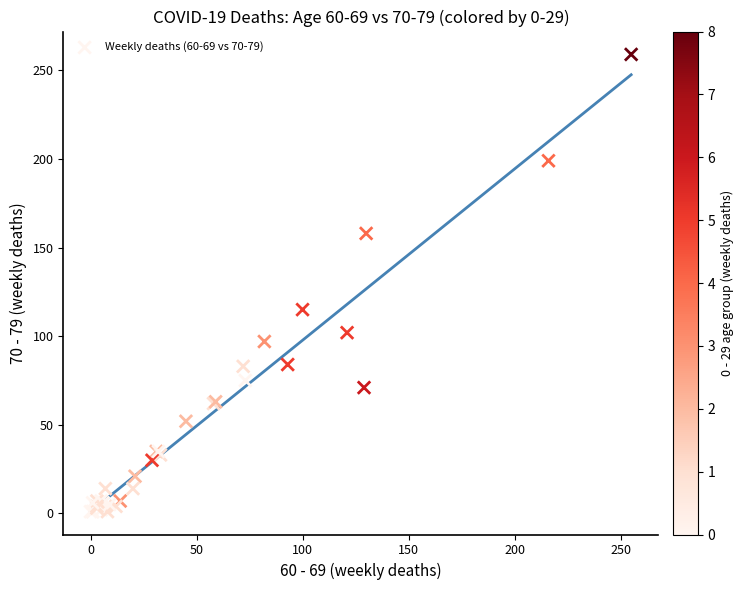

What Y value in the scatter plot is closest to 130?

115